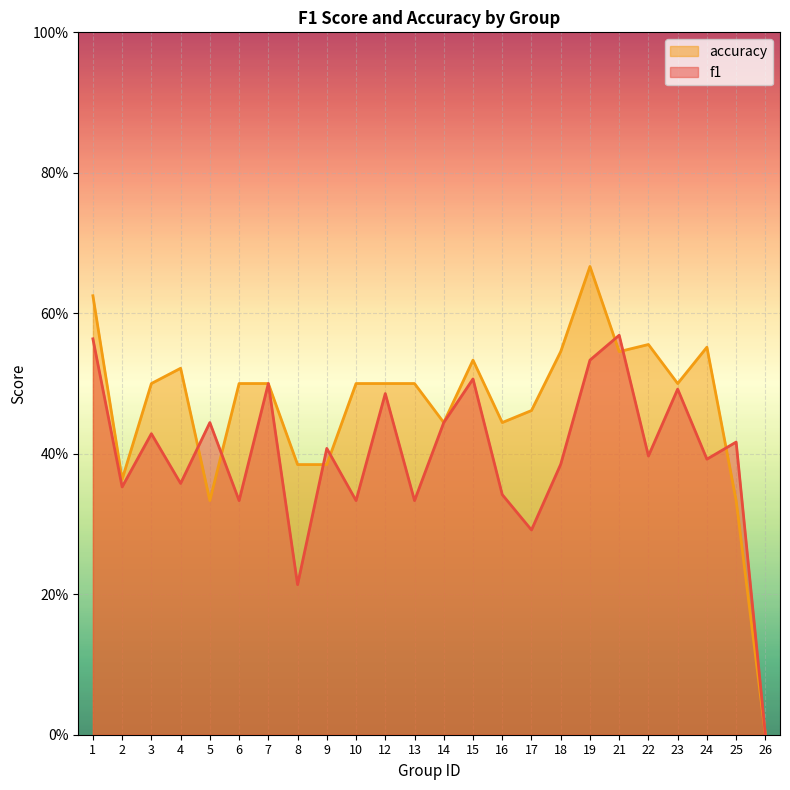

What is the total value across all series at 15?

1.0